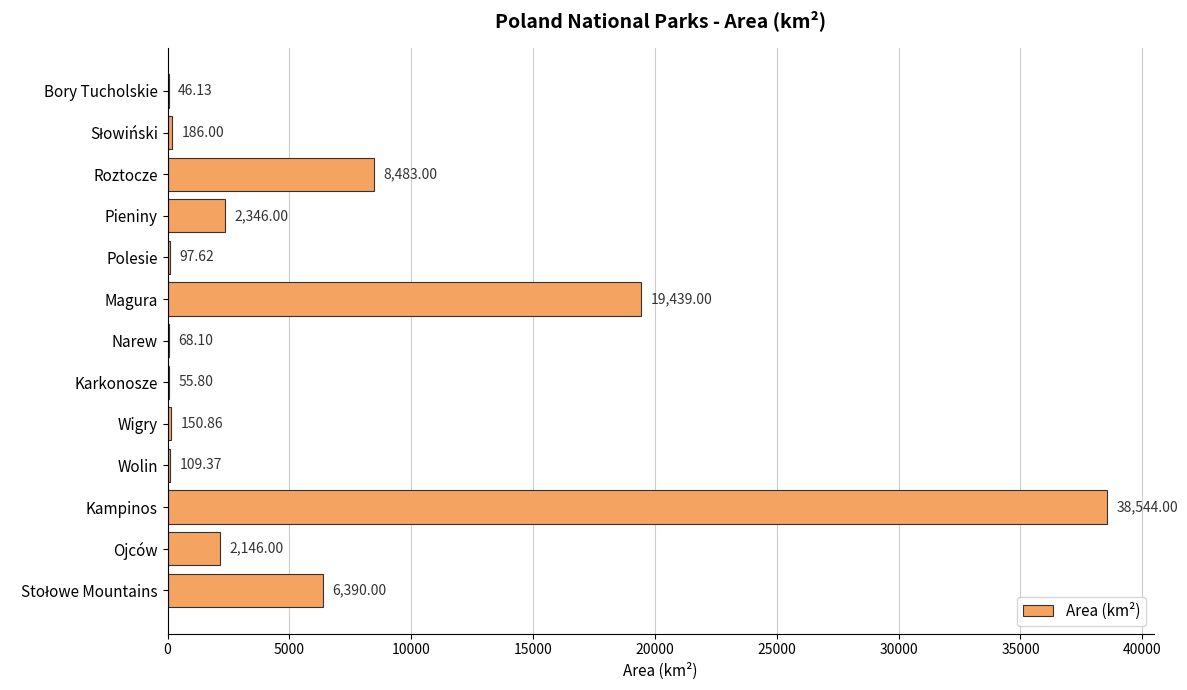

What is the sum of all values?

78061.9